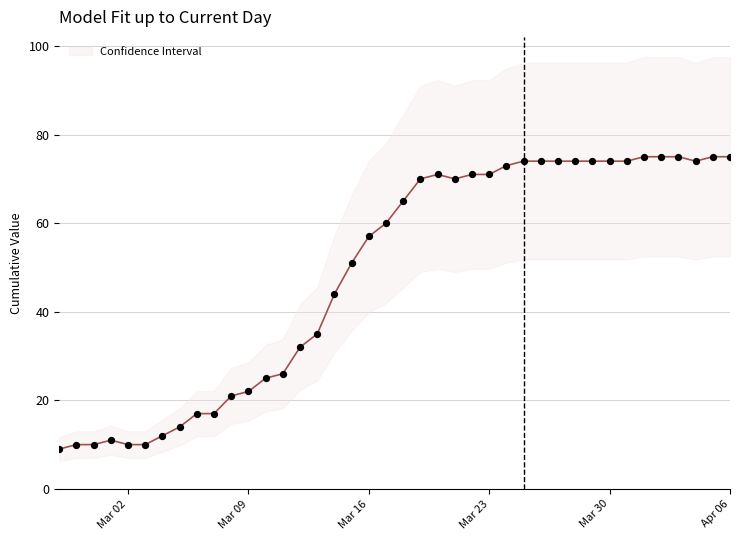

Approximately how many times larger is the value at 2020-03-04 compared to 2020-03-08?

0.6